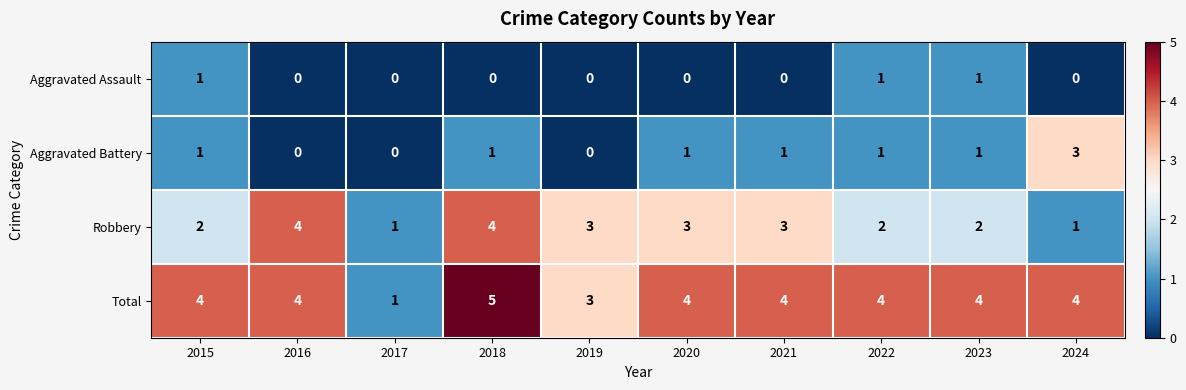

Which series has the widest spread of values?

Total